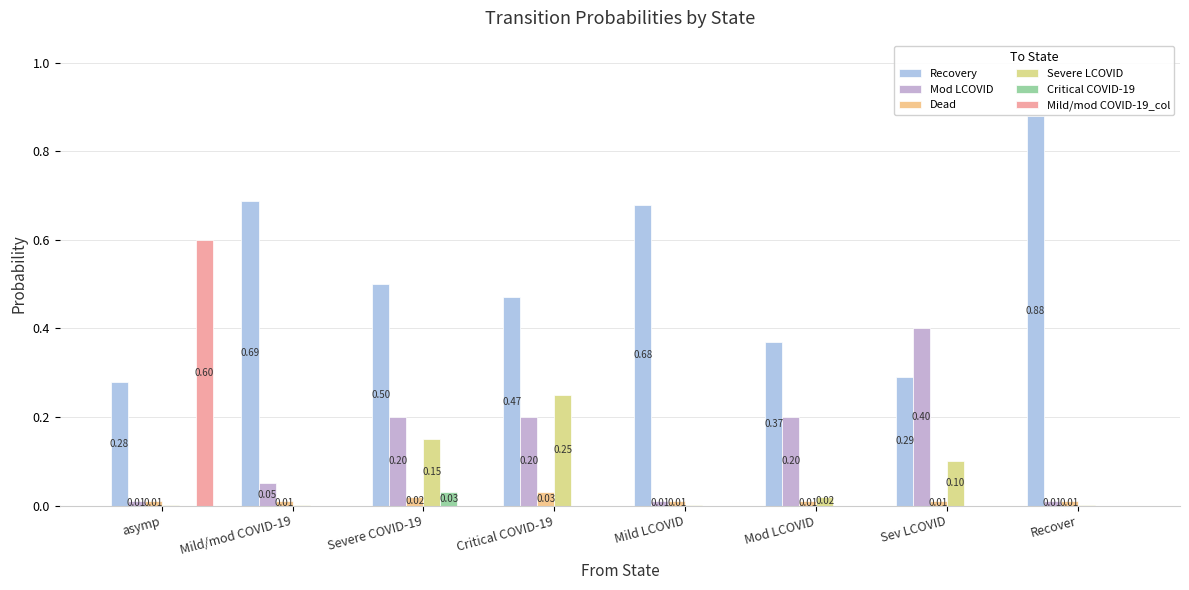

The value of Critical COVID-19 at Recover is 0.0. True or false?

True